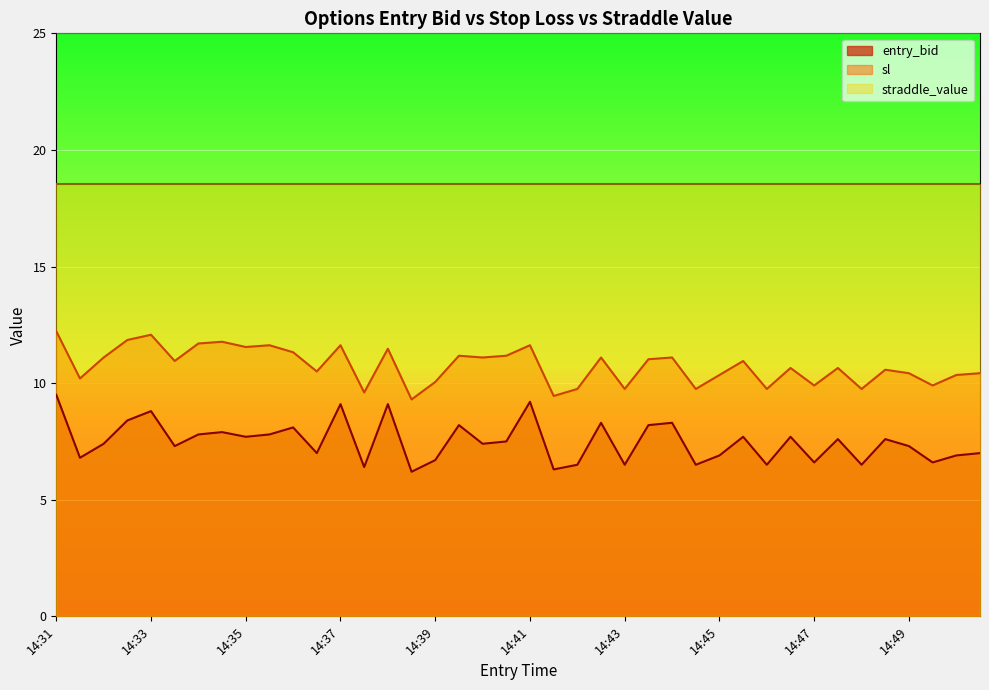

What are all the series names shown in the legend?

entry_bid, sl, straddle_value